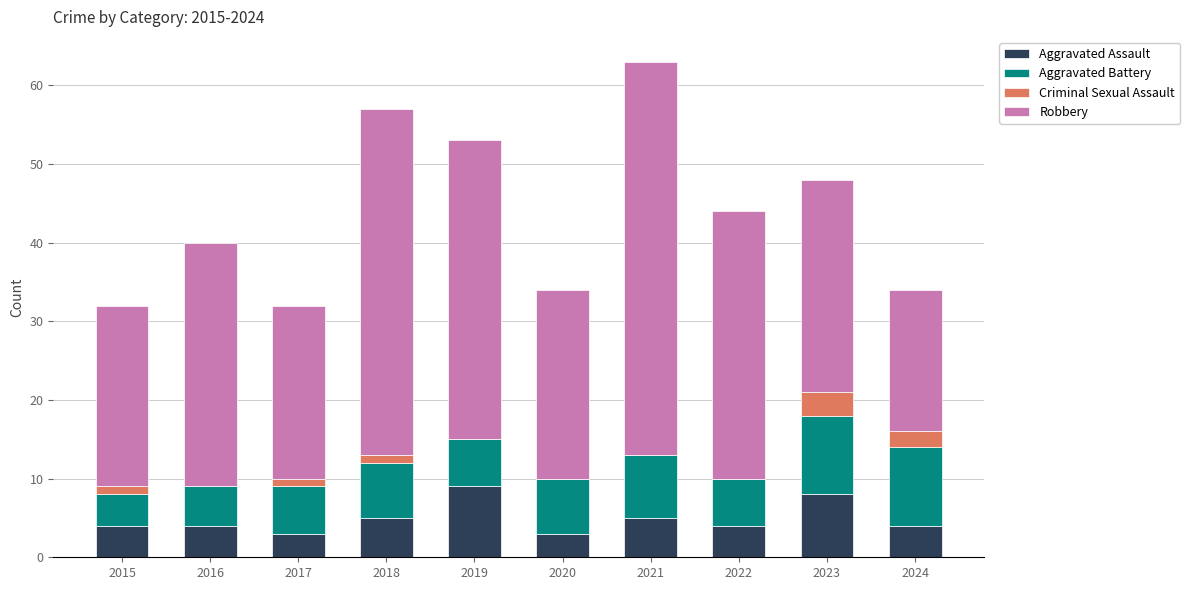

What is the total value across all series at 2023?

48